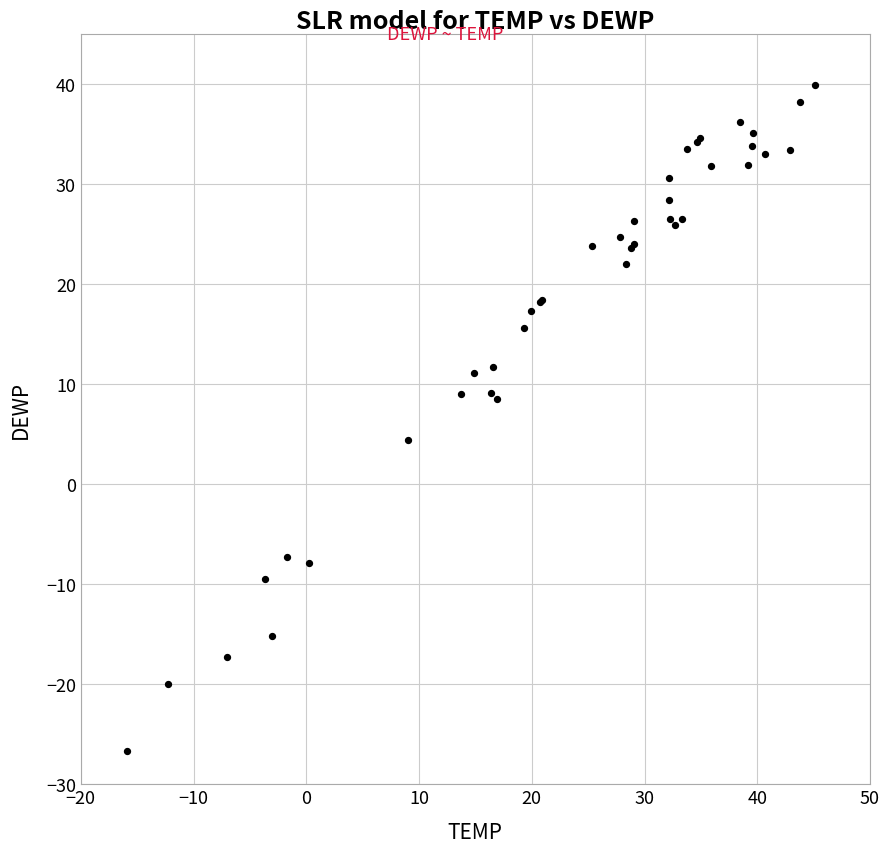

What Y value in the scatter plot is closest to 6?

4.4